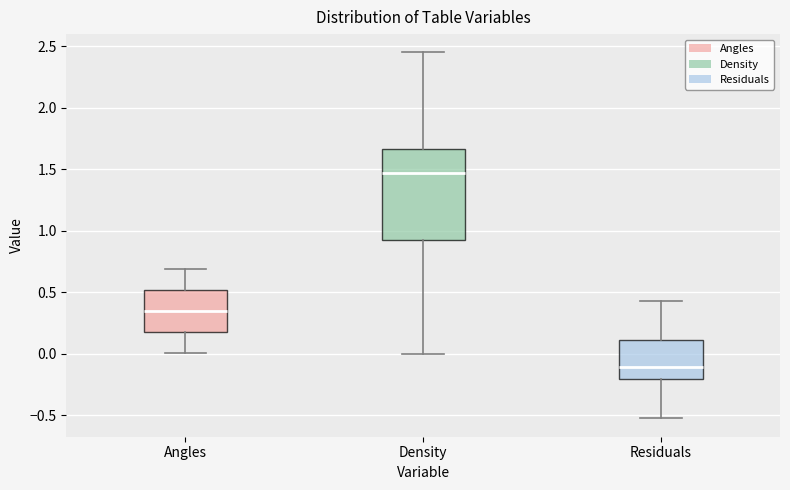

Which box has the lowest median line?

Residuals